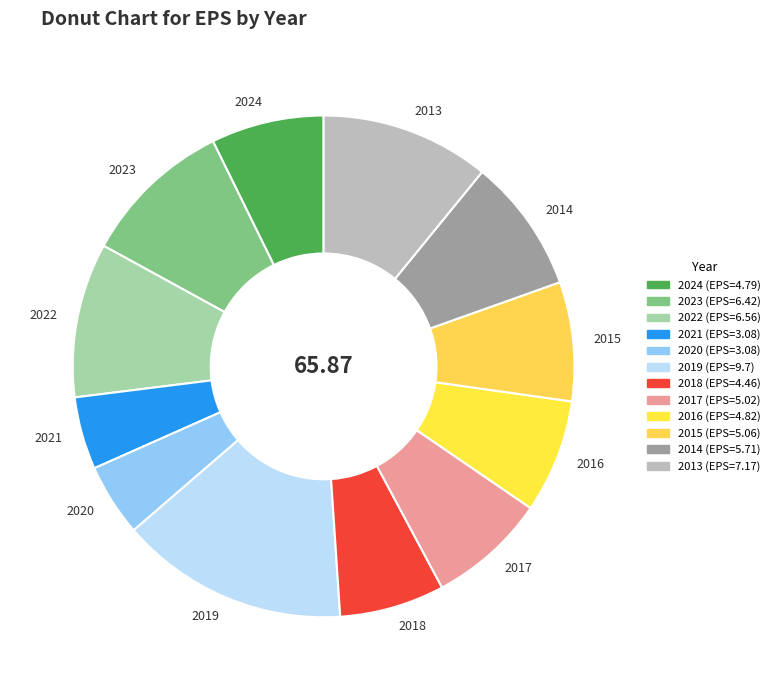

Is the sum of 2020 and 2018 greater than half?

No